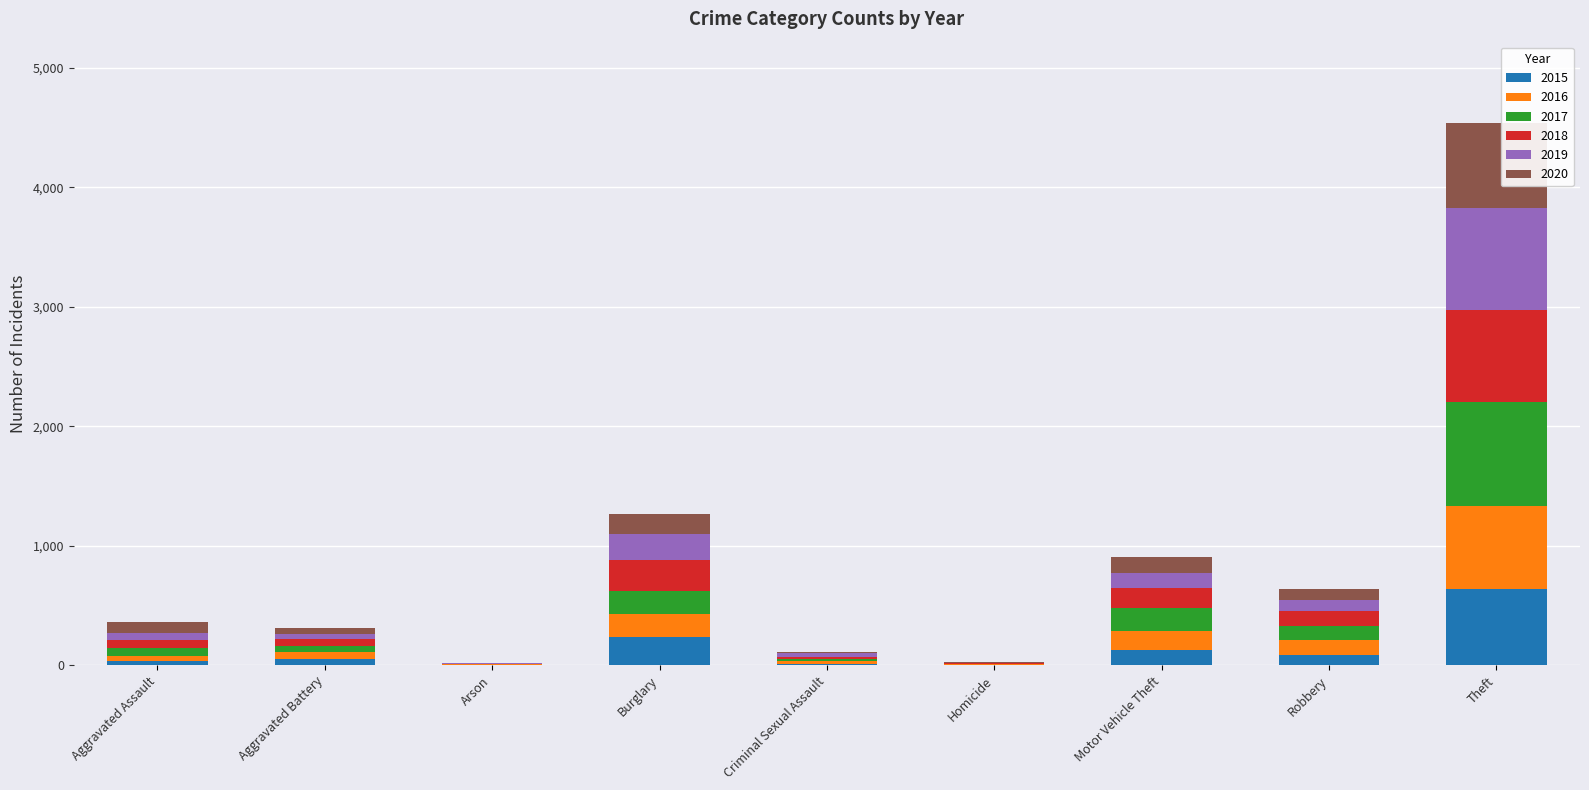

What is the highest value of the 2015 series?

641